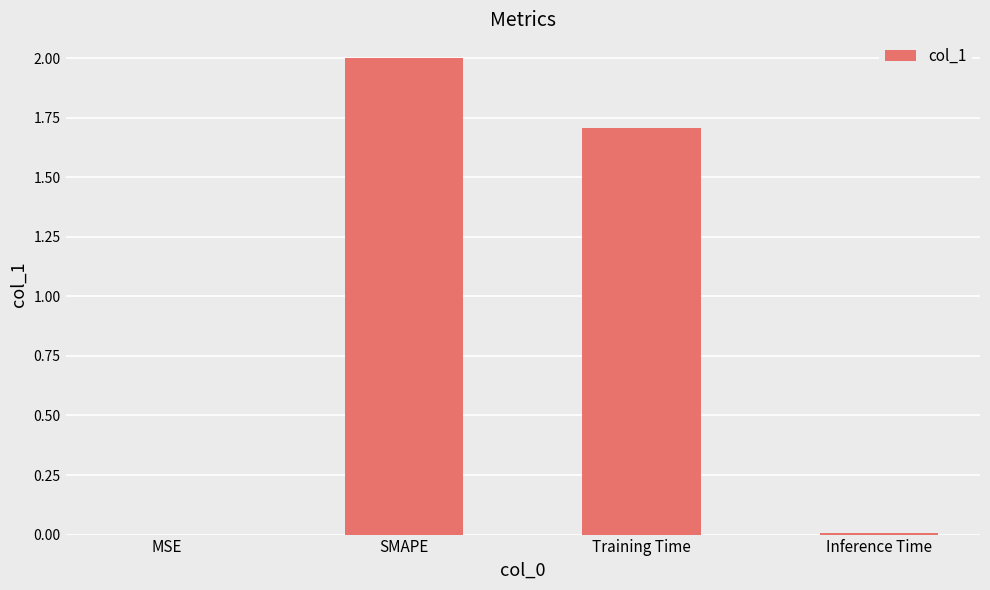

The value at Training Time is 1.7. True or false?

True